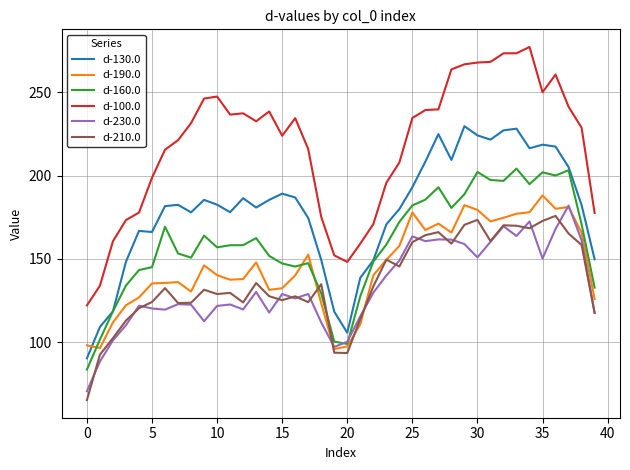

Which series has the largest range (max minus min)?

d-100.0